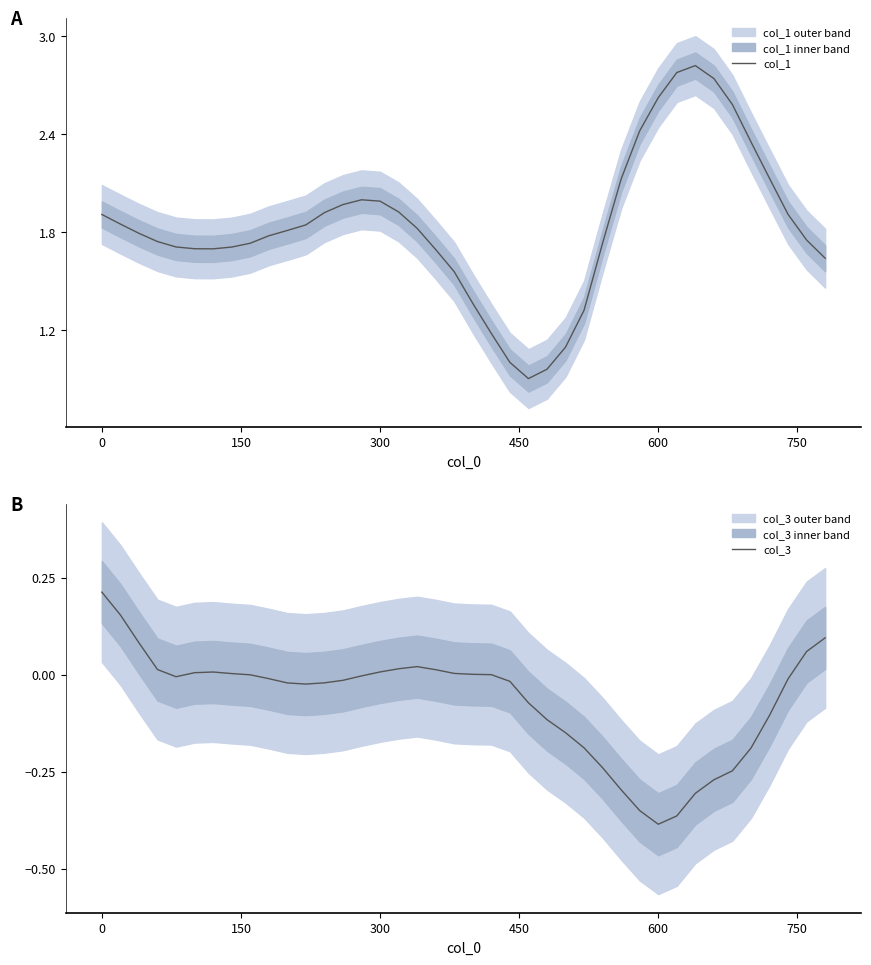

How many data points in col_3 are less than 0?

25